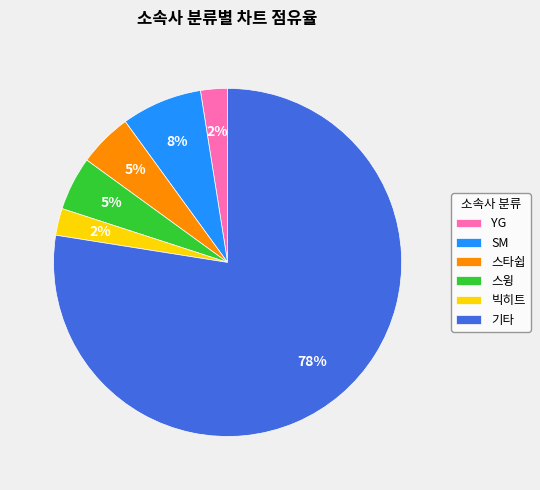

What is the largest slice in the pie chart?

기타